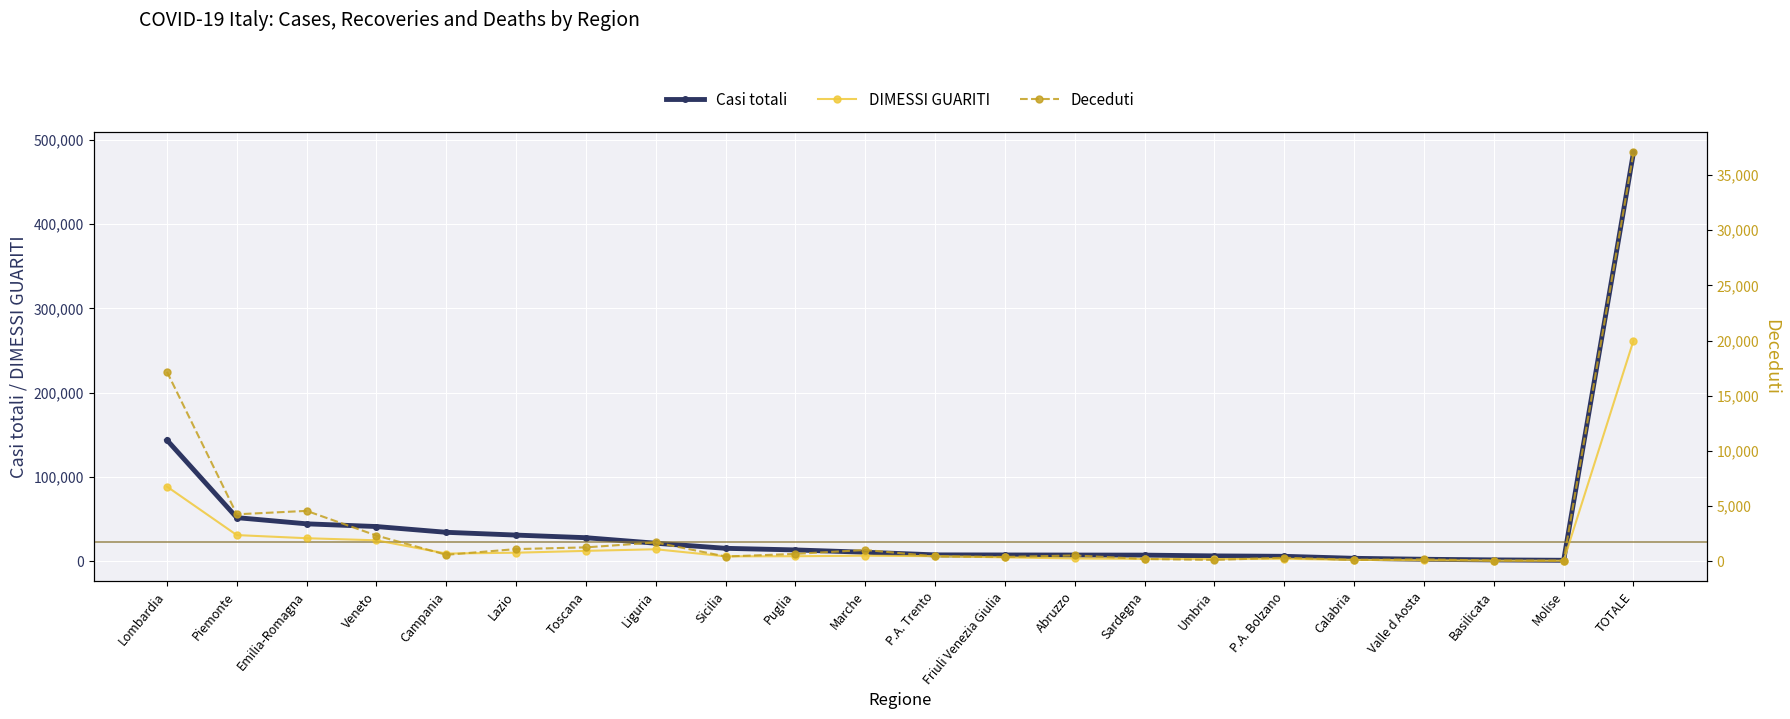

Is this an area chart (filled region under the line)?

No